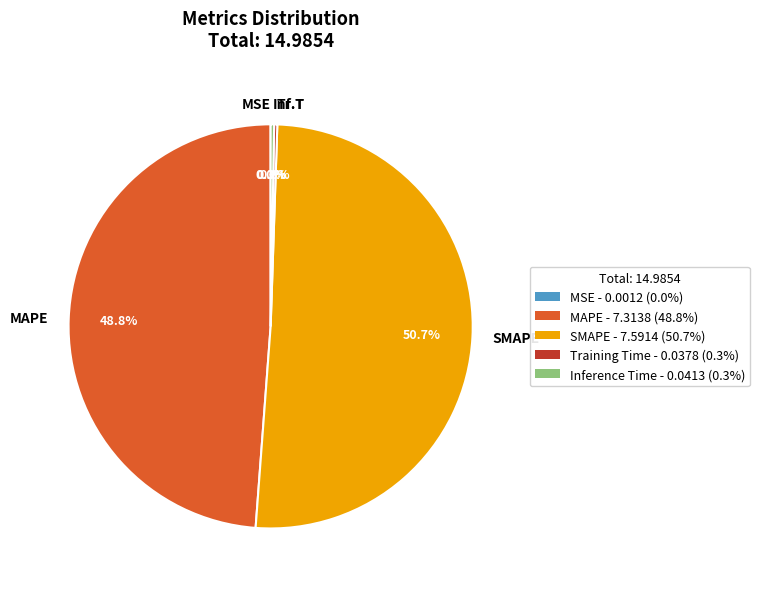

Is there a majority slice in this chart?

Yes